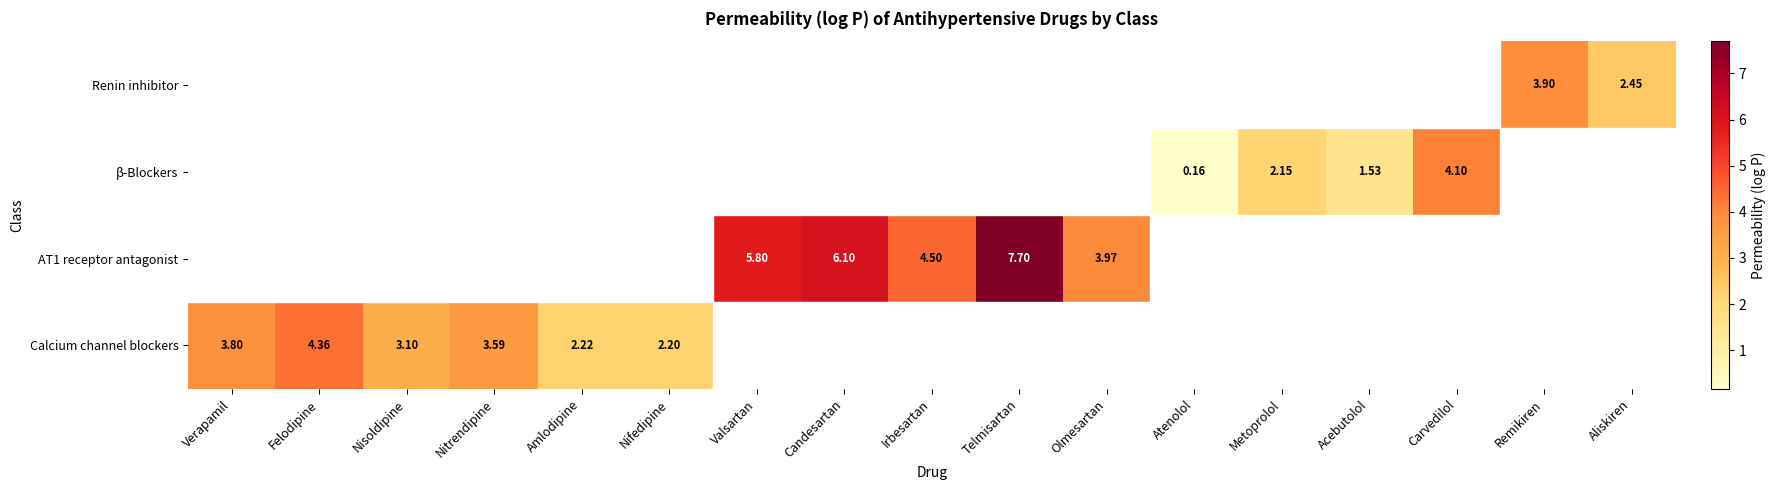

At which label does Calcium channel blockers reach its peak?

Felodipine